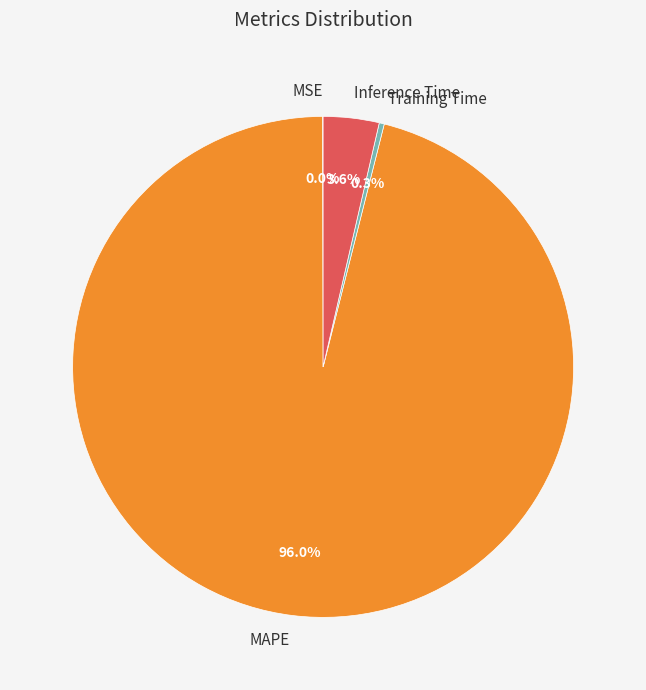

To the nearest percent, what is the average slice percentage?

25%